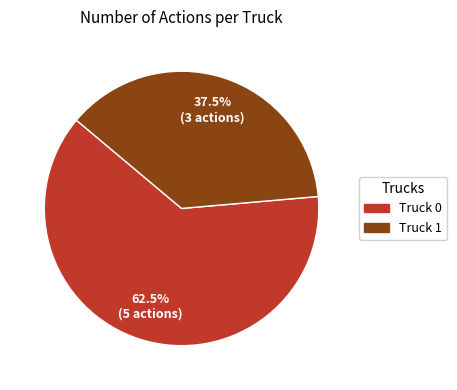

Is it true that Truck 0 is 68% of the pie?

False